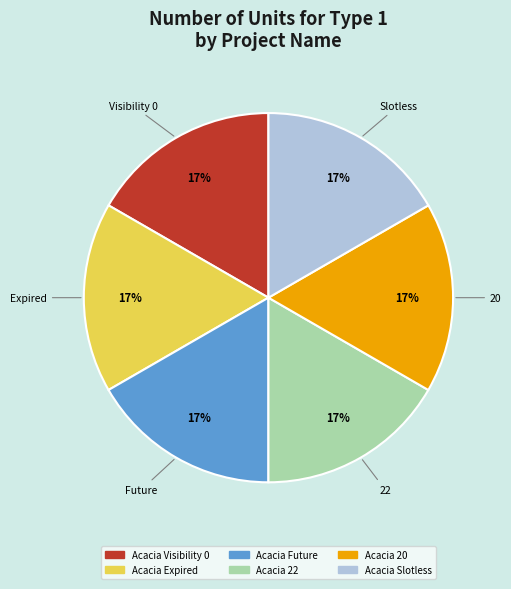

To the nearest percent, what is the average slice percentage?

17%